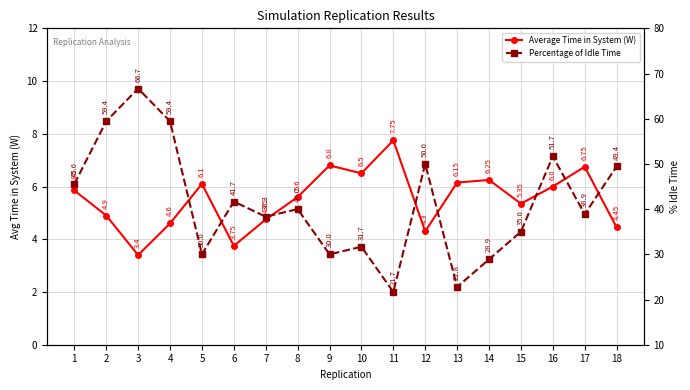

Which category has the lowest value across all series?

3